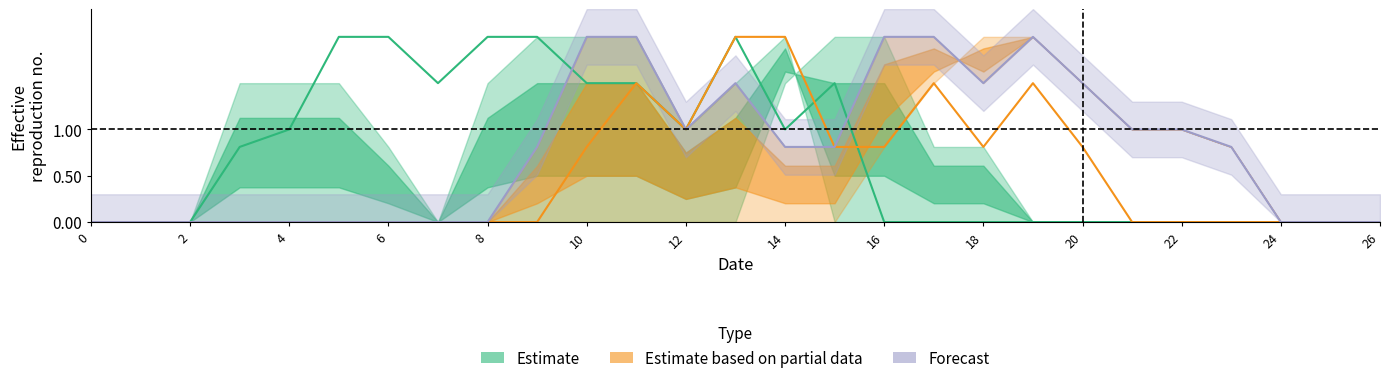

How many categories are shown in the chart?

27